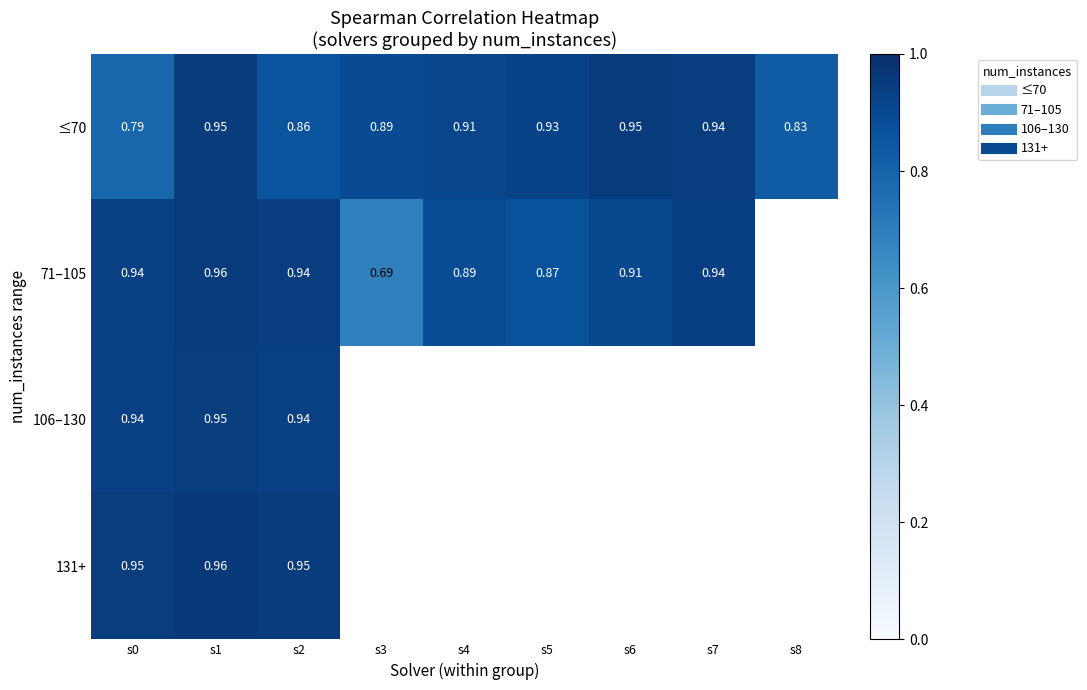

What is the minimum value for 131+?

0.9